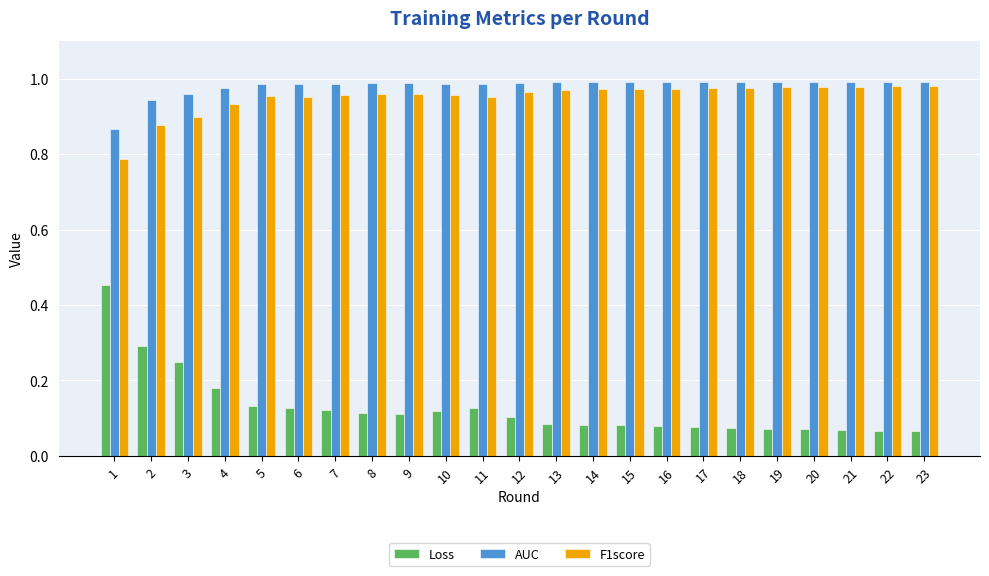

What is the sum of all Loss values?

3.0